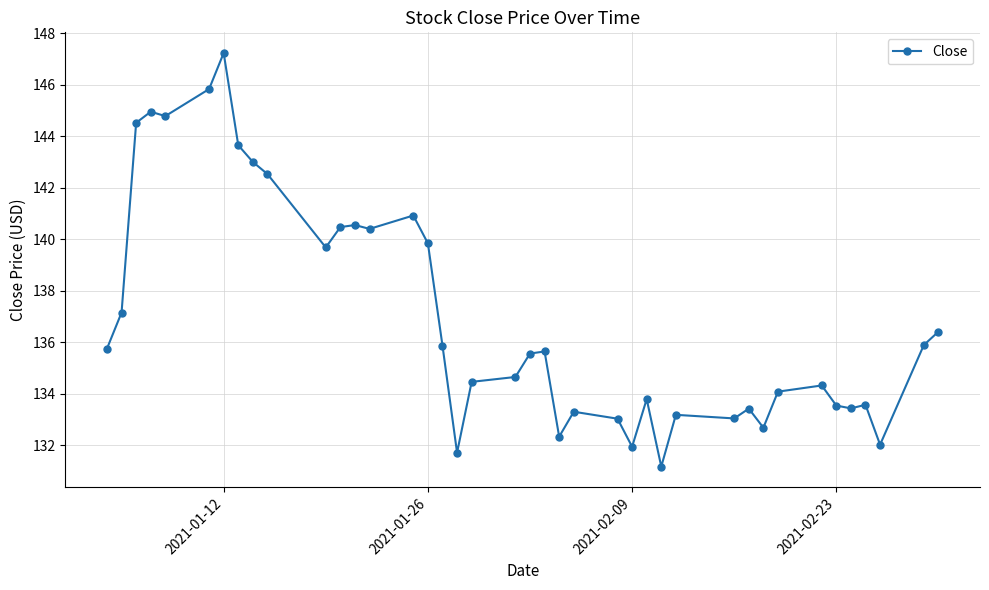

What is the maximum value shown in the chart?

147.2